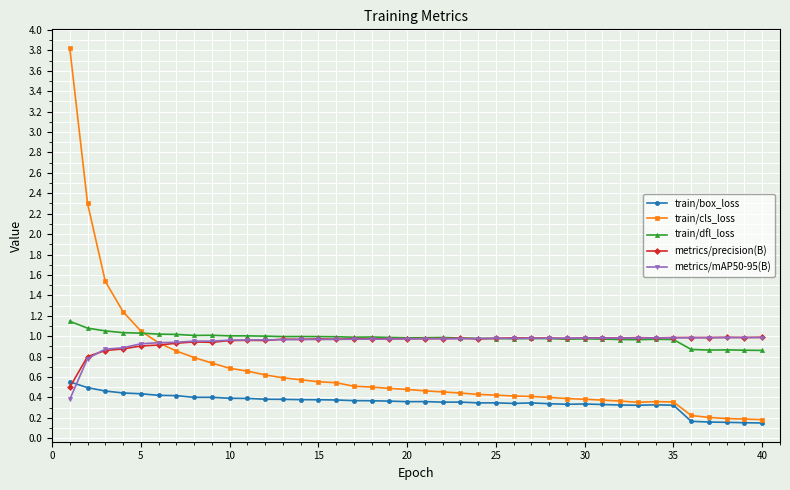

How many lines are shown in the chart?

5